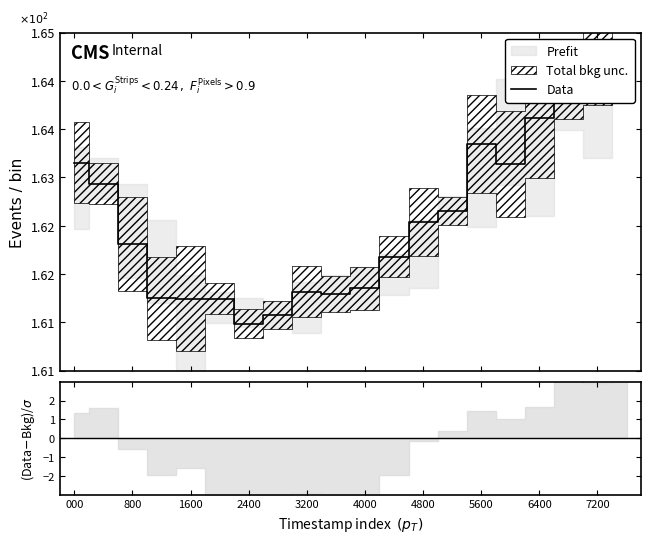

What position from the left is 15?

16